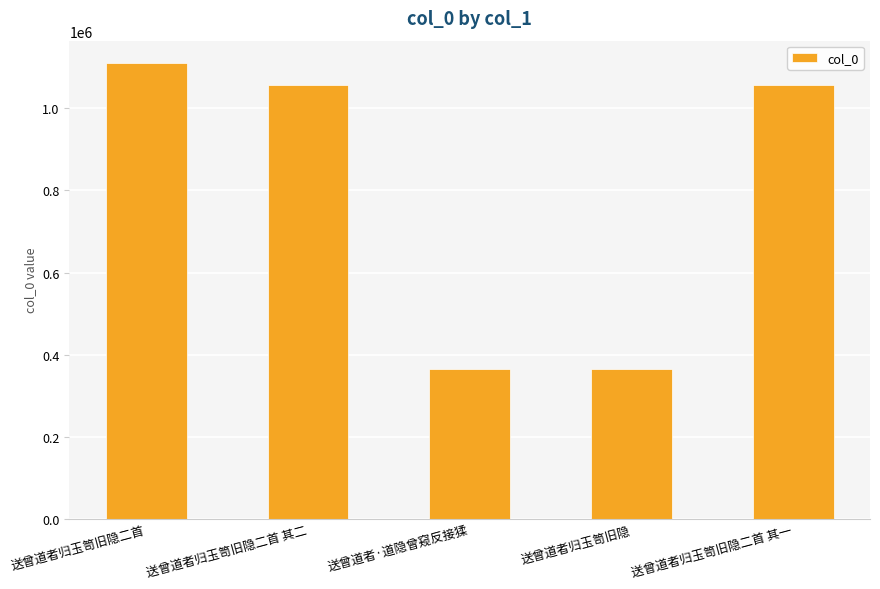

What is the difference between the values at 送曾道者归玉笥旧隐二首 and 送曾道者·道隐曾窥反接猱?

744629